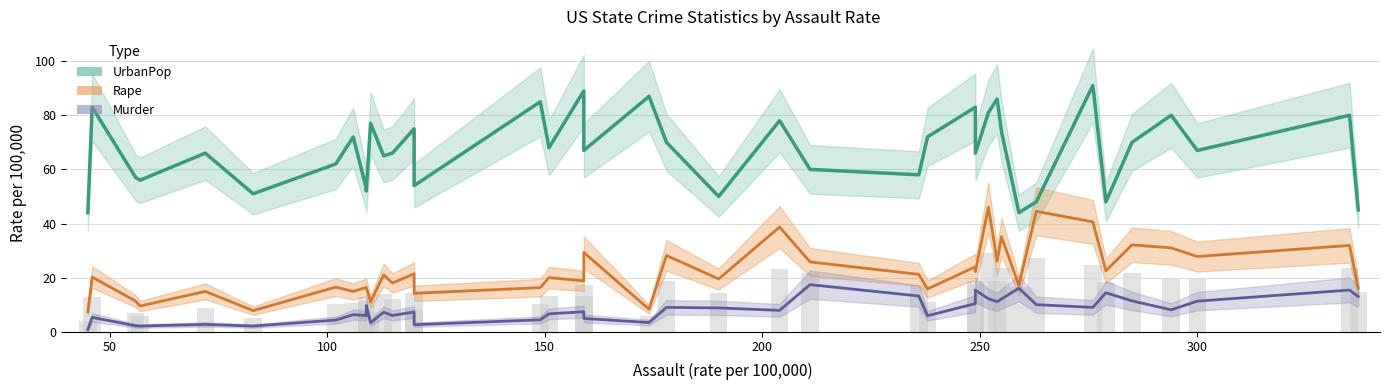

The value of UrbanPop at Nevada is 81.0. True or false?

True